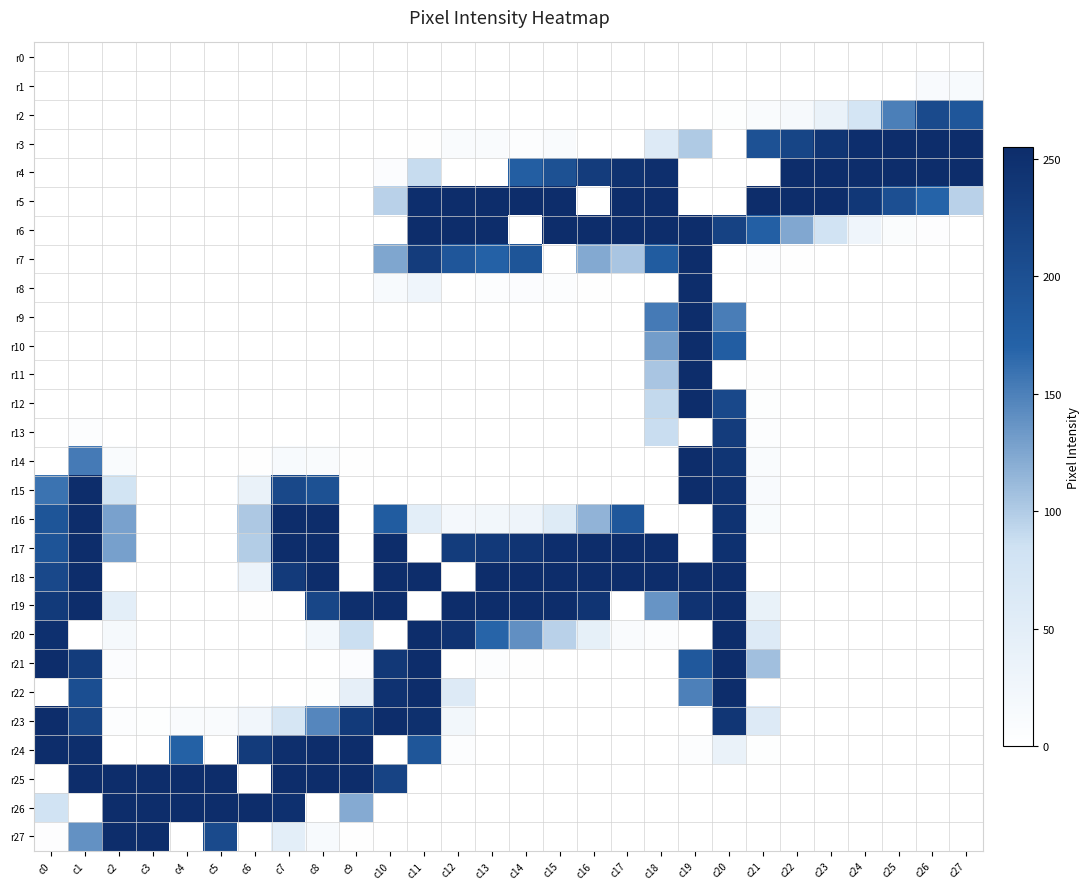

Reading left to right, list all the values displayed in this chart.

r0: c0=0	c1=0	c2=0	c3=0	c4=0	c5=0	c6=0	c7=0	c8=0	c9=0	c10=0	c11=0	c12=0	c13=0	c14=0	c15=0	c16=0	c17=0	c18=0	c19=0	c20=0	c21=0	c22=0	c23=0	c24=0	c25=0	c26=0	c27=0
r1: c0=0	c1=0	c2=0	c3=0	c4=0	c5=0	c6=0	c7=0	c8=0	c9=0	c10=0	c11=0	c12=0	c13=0	c14=0	c15=0	c16=0	c17=0	c18=0	c19=0	c20=0	c21=0	c22=0	c23=0	c24=0	c25=0	c26=12	c27=14
r2: c0=0	c1=0	c2=0	c3=0	c4=0	c5=0	c6=0	c7=0	c8=0	c9=0	c10=0	c11=0	c12=0	c13=0	c14=0	c15=0	c16=0	c17=0	c18=0	c19=0	c20=2	c21=9	c22=15	c23=36	c24=76	c25=151	c26=208	c27=189
r3: c0=0	c1=0	c2=0	c3=0	c4=0	c5=0	c6=0	c7=0	c8=0	c9=0	c10=0	c11=1	c12=9	c13=9	c14=4	c15=9	c16=0	c17=0	c18=60	c19=101	c20=0	c21=197	c22=217	c23=242	c24=252	c25=255	c26=255	c27=255
r4: c0=0	c1=0	c2=0	c3=0	c4=0	c5=0	c6=0	c7=0	c8=0	c9=0	c10=6	c11=89	c12=0	c13=0	c14=177	c15=198	c16=230	c17=247	c18=251	c19=0	c20=0	c21=0	c22=255	c23=255	c24=255	c25=255	c26=255	c27=254
r5: c0=0	c1=0	c2=0	c3=0	c4=0	c5=0	c6=0	c7=0	c8=0	c9=0	c10=96	c11=252	c12=255	c13=255	c14=255	c15=255	c16=0	c17=255	c18=255	c19=0	c20=0	c21=255	c22=255	c23=254	c24=238	c25=200	c26=170	c27=96
r6: c0=0	c1=0	c2=0	c3=0	c4=0	c5=0	c6=0	c7=0	c8=0	c9=0	c10=0	c11=255	c12=255	c13=255	c14=0	c15=255	c16=255	c17=255	c18=254	c19=255	c20=221	c21=175	c22=124	c23=80	c24=27	c25=8	c26=3	c27=0
r7: c0=0	c1=0	c2=0	c3=0	c4=0	c5=0	c6=0	c7=0	c8=0	c9=0	c10=125	c11=230	c12=189	c13=172	c14=192	c15=0	c16=123	c17=104	c18=181	c19=255	c20=0	c21=5	c22=1	c23=0	c24=0	c25=0	c26=0	c27=0
r8: c0=0	c1=0	c2=0	c3=0	c4=0	c5=0	c6=0	c7=0	c8=0	c9=0	c10=14	c11=27	c12=0	c13=4	c14=7	c15=4	c16=1	c17=0	c18=0	c19=255	c20=0	c21=0	c22=0	c23=0	c24=0	c25=0	c26=0	c27=0
r9: c0=0	c1=0	c2=0	c3=0	c4=0	c5=0	c6=0	c7=0	c8=0	c9=0	c10=0	c11=0	c12=0	c13=0	c14=0	c15=0	c16=0	c17=0	c18=154	c19=255	c20=152	c21=0	c22=0	c23=0	c24=0	c25=0	c26=0	c27=0
r10: c0=0	c1=0	c2=0	c3=0	c4=0	c5=0	c6=0	c7=0	c8=0	c9=0	c10=0	c11=0	c12=0	c13=0	c14=0	c15=0	c16=0	c17=0	c18=131	c19=255	c20=178	c21=0	c22=0	c23=0	c24=0	c25=0	c26=0	c27=0
r11: c0=0	c1=0	c2=0	c3=0	c4=0	c5=0	c6=0	c7=0	c8=0	c9=0	c10=0	c11=0	c12=0	c13=0	c14=0	c15=0	c16=0	c17=0	c18=104	c19=255	c20=0	c21=1	c22=0	c23=0	c24=0	c25=0	c26=0	c27=0
r12: c0=0	c1=0	c2=0	c3=0	c4=0	c5=0	c6=0	c7=0	c8=0	c9=0	c10=0	c11=0	c12=0	c13=0	c14=0	c15=0	c16=0	c17=0	c18=91	c19=255	c20=211	c21=2	c22=0	c23=0	c24=0	c25=0	c26=0	c27=0
r13: c0=0	c1=4	c2=0	c3=0	c4=0	c5=0	c6=0	c7=0	c8=0	c9=0	c10=0	c11=0	c12=0	c13=0	c14=0	c15=0	c16=0	c17=0	c18=88	c19=0	c20=230	c21=5	c22=0	c23=0	c24=0	c25=0	c26=0	c27=0
r14: c0=0	c1=154	c2=10	c3=0	c4=0	c5=0	c6=1	c7=14	c8=9	c9=1	c10=0	c11=0	c12=0	c13=0	c14=0	c15=0	c16=0	c17=0	c18=0	c19=255	c20=242	c21=9	c22=0	c23=0	c24=0	c25=0	c26=0	c27=0
r15: c0=159	c1=255	c2=78	c3=0	c4=0	c5=0	c6=36	c7=212	c8=198	c9=0	c10=0	c11=0	c12=0	c13=0	c14=0	c15=0	c16=0	c17=0	c18=0	c19=255	c20=246	c21=12	c22=0	c23=0	c24=0	c25=0	c26=0	c27=0
r16: c0=192	c1=255	c2=128	c3=0	c4=0	c5=0	c6=102	c7=255	c8=255	c9=0	c10=181	c11=48	c12=19	c13=22	c14=30	c15=58	c16=116	c17=188	c18=0	c19=0	c20=245	c21=11	c22=0	c23=0	c24=0	c25=0	c26=0	c27=0
r17: c0=193	c1=255	c2=129	c3=0	c4=0	c5=0	c6=99	c7=255	c8=255	c9=0	c10=255	c11=0	c12=231	c13=235	c14=243	c15=252	c16=255	c17=255	c18=255	c19=0	c20=248	c21=0	c22=0	c23=0	c24=0	c25=0	c26=0	c27=0
r18: c0=211	c1=255	c2=0	c3=0	c4=0	c5=0	c6=33	c7=233	c8=255	c9=0	c10=255	c11=255	c12=0	c13=255	c14=255	c15=255	c16=255	c17=255	c18=255	c19=255	c20=255	c21=0	c22=0	c23=0	c24=0	c25=0	c26=0	c27=0
r19: c0=234	c1=255	c2=49	c3=0	c4=0	c5=0	c6=1	c7=0	c8=215	c9=251	c10=255	c11=0	c12=255	c13=255	c14=255	c15=255	c16=243	c17=0	c18=137	c19=244	c20=255	c21=38	c22=0	c23=0	c24=0	c25=0	c26=0	c27=0
r20: c0=249	c1=0	c2=16	c3=0	c4=0	c5=0	c6=0	c7=0	c8=20	c9=87	c10=0	c11=255	c12=244	c13=169	c14=140	c15=96	c16=43	c17=10	c18=5	c19=0	c20=255	c21=60	c22=0	c23=0	c24=0	c25=0	c26=0	c27=0
r21: c0=255	c1=231	c2=6	c3=0	c4=0	c5=0	c6=0	c7=0	c8=0	c9=7	c10=237	c11=255	c12=0	c13=4	c14=1	c15=0	c16=0	c17=0	c18=0	c19=186	c20=255	c21=108	c22=0	c23=0	c24=0	c25=0	c26=0	c27=0
r22: c0=0	c1=202	c2=0	c3=0	c4=0	c5=0	c6=0	c7=0	c8=2	c9=44	c10=246	c11=255	c12=59	c13=0	c14=0	c15=0	c16=0	c17=0	c18=0	c19=150	c20=255	c21=0	c22=0	c23=0	c24=0	c25=0	c26=0	c27=0
r23: c0=255	c1=215	c2=4	c3=2	c4=10	c5=9	c6=24	c7=72	c8=146	c9=234	c10=255	c11=250	c12=22	c13=0	c14=0	c15=0	c16=0	c17=0	c18=0	c19=0	c20=240	c21=60	c22=0	c23=0	c24=0	c25=0	c26=0	c27=0
r24: c0=254	c1=253	c2=0	c3=0	c4=173	c5=0	c6=232	c7=251	c8=255	c9=255	c10=0	c11=190	c12=4	c13=0	c14=0	c15=0	c16=0	c17=0	c18=0	c19=4	c20=37	c21=2	c22=0	c23=0	c24=0	c25=0	c26=0	c27=0
r25: c0=0	c1=255	c2=255	c3=255	c4=255	c5=255	c6=0	c7=255	c8=255	c9=255	c10=219	c11=0	c12=0	c13=0	c14=0	c15=0	c16=0	c17=0	c18=0	c19=0	c20=0	c21=0	c22=0	c23=0	c24=0	c25=0	c26=0	c27=0
r26: c0=80	c1=0	c2=255	c3=255	c4=255	c5=255	c6=255	c7=249	c8=0	c9=122	c10=0	c11=0	c12=0	c13=0	c14=0	c15=0	c16=0	c17=0	c18=0	c19=0	c20=0	c21=0	c22=0	c23=0	c24=0	c25=0	c26=0	c27=0
r27: c0=3	c1=139	c2=255	c3=255	c4=0	c5=208	c6=0	c7=49	c8=14	c9=1	c10=0	c11=0	c12=0	c13=0	c14=0	c15=0	c16=0	c17=0	c18=0	c19=0	c20=0	c21=0	c22=0	c23=0	c24=0	c25=0	c26=0	c27=0